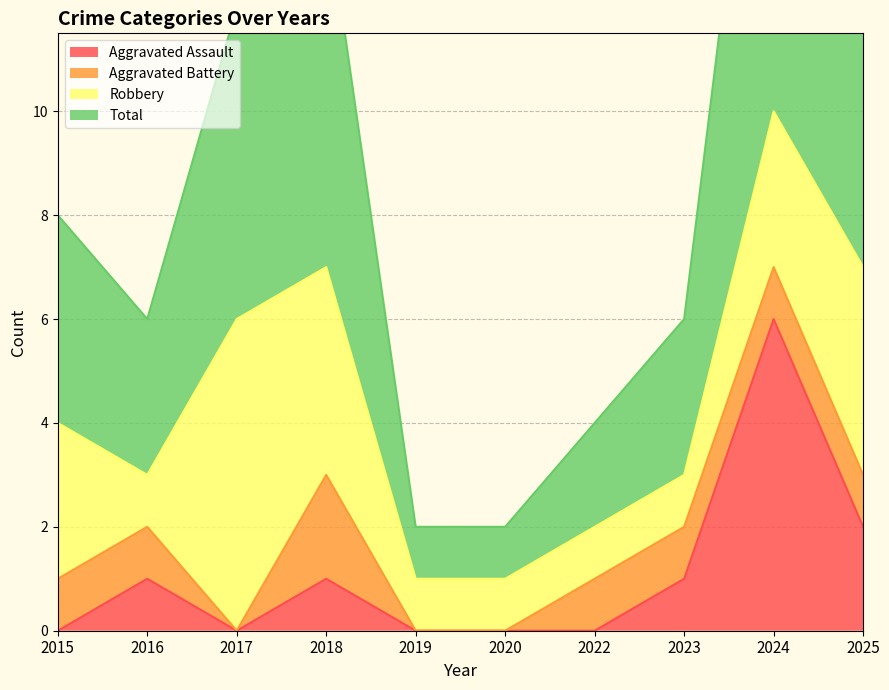

True or false: Aggravated Assault has a value of 2 at 2025.

True